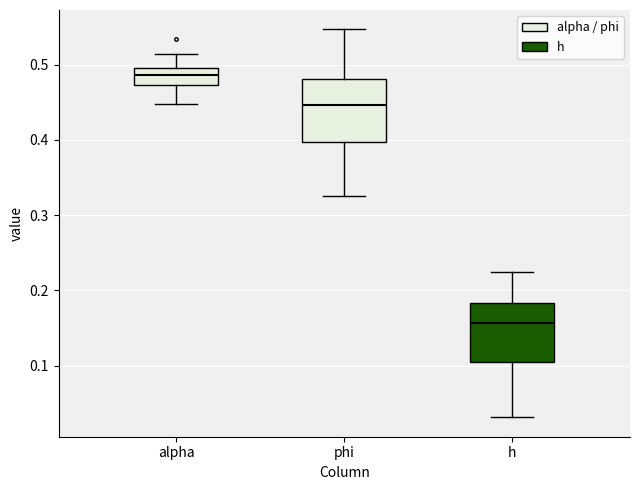

Where is the lower edge of the box for phi on the y-axis? The values are not printed on the chart, so give them approximately, as read against the axis.

0.40